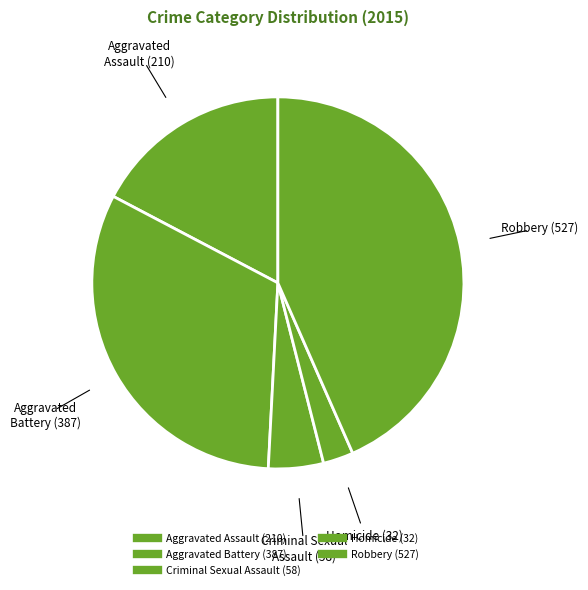

To the nearest percent, what is the difference between the largest and smallest slice percentages?

41%